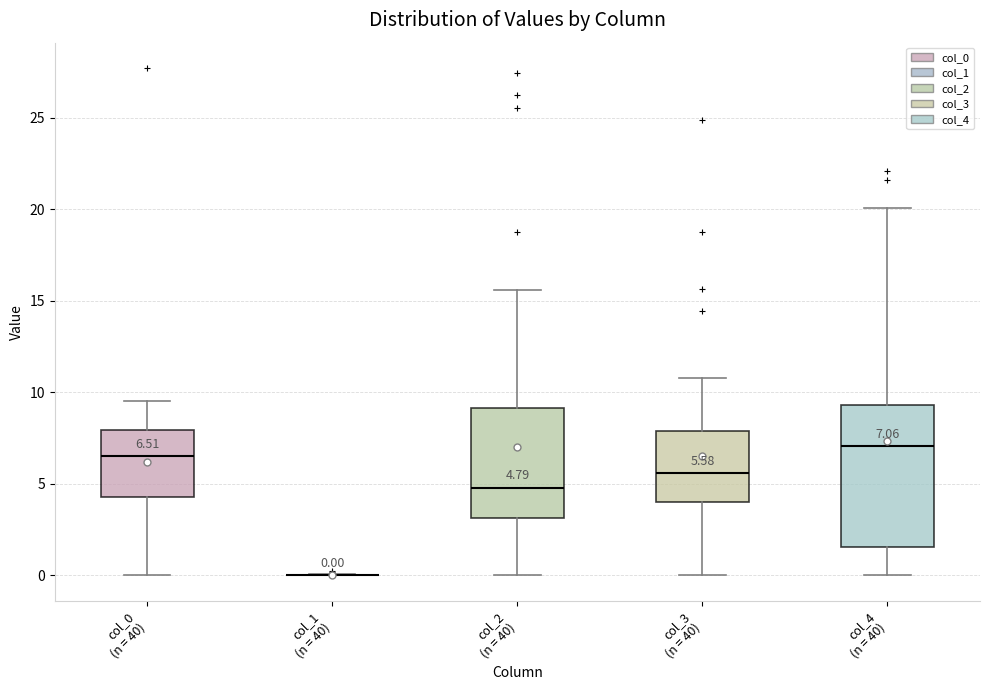

Which box is the tallest, from its lower edge to its upper edge?

col_4 (n = 40)